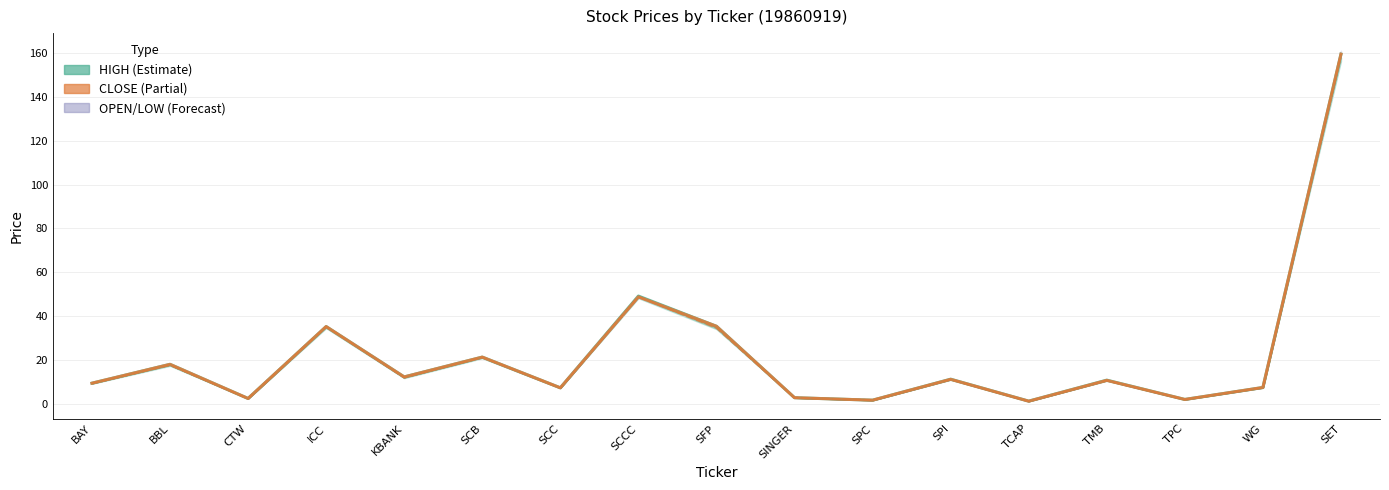

Is this an area chart (filled region under the line)?

No